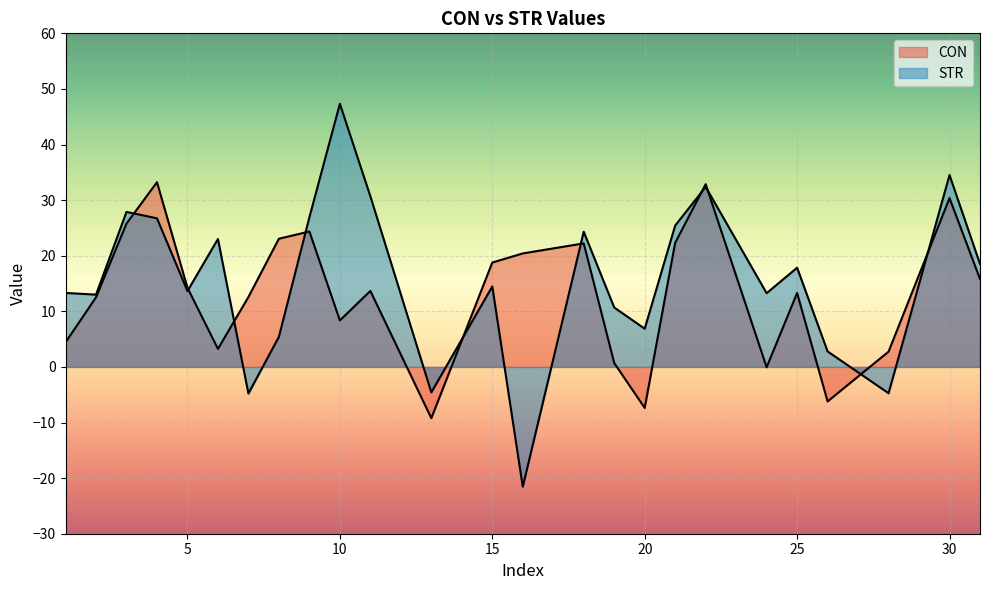

The value of STR at 2 is 13.0. True or false?

True